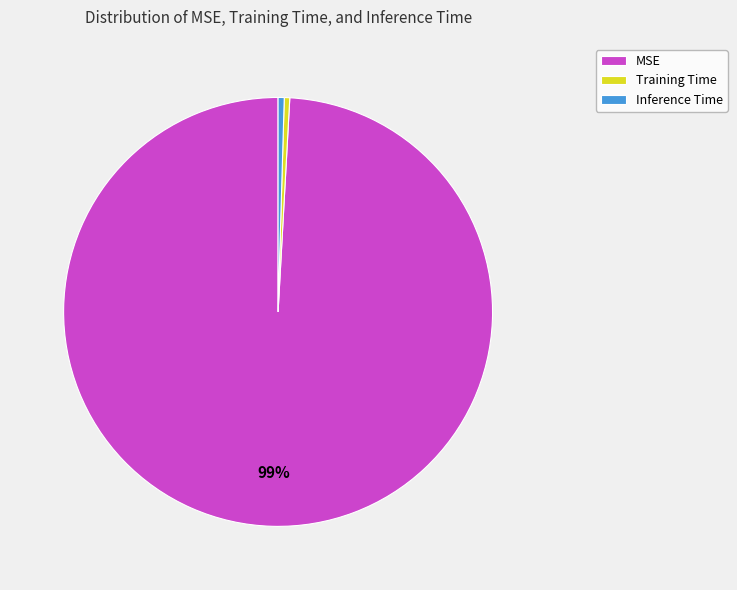

True or false: MSE accounts for 99% of the total.

True